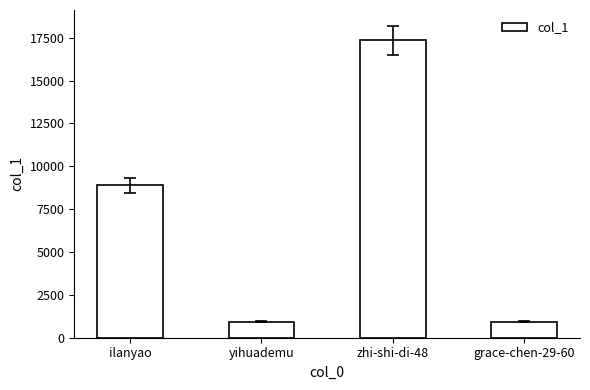

What is the difference between the second highest and minimum values?

7957